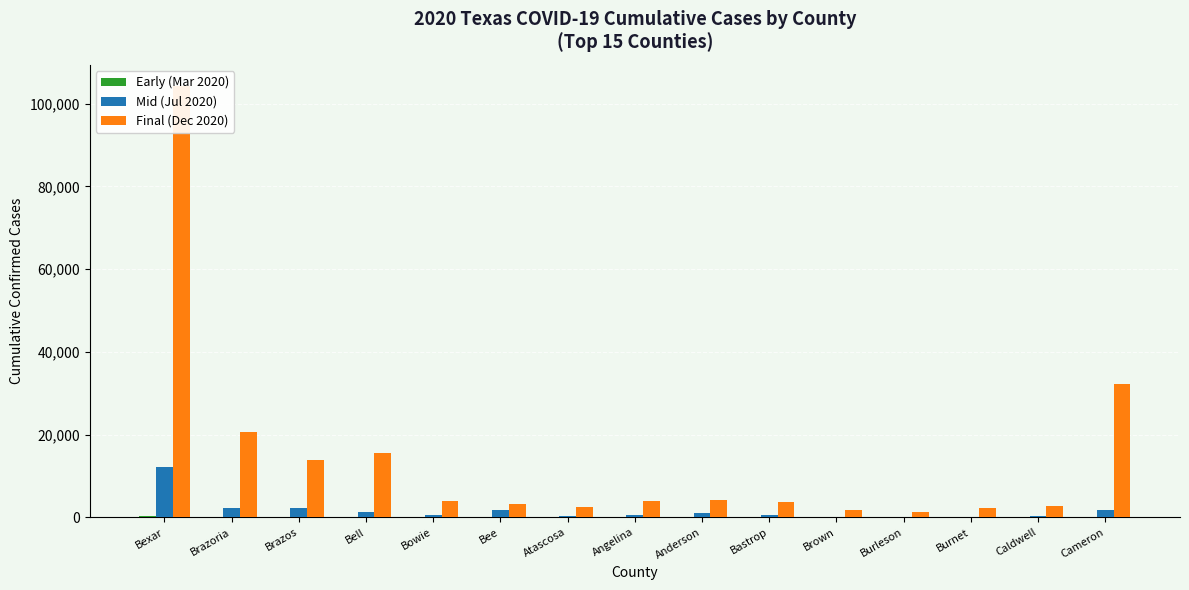

What is the value of the Early (Mar 2020) bar at the 10th from the left?

2